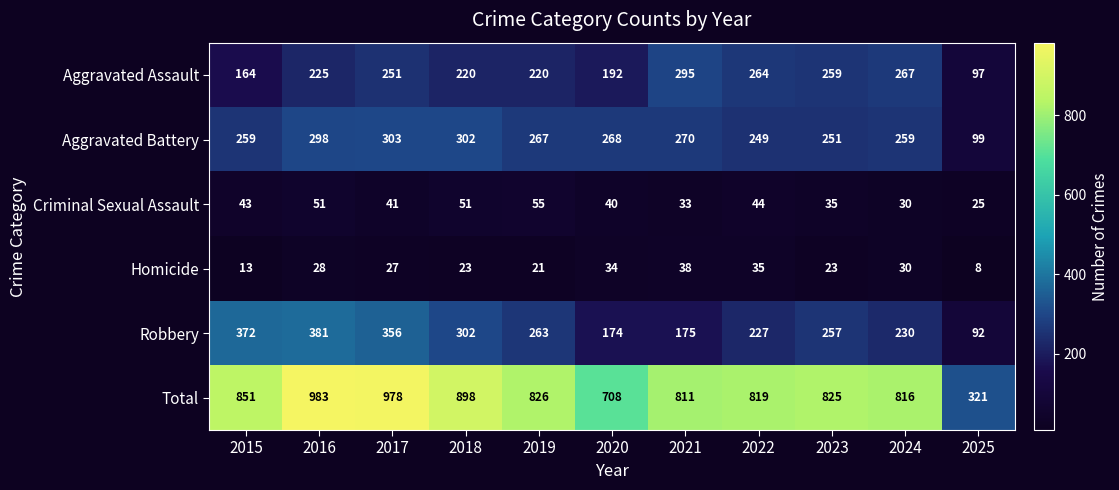

How many categories are shown in the chart?

11